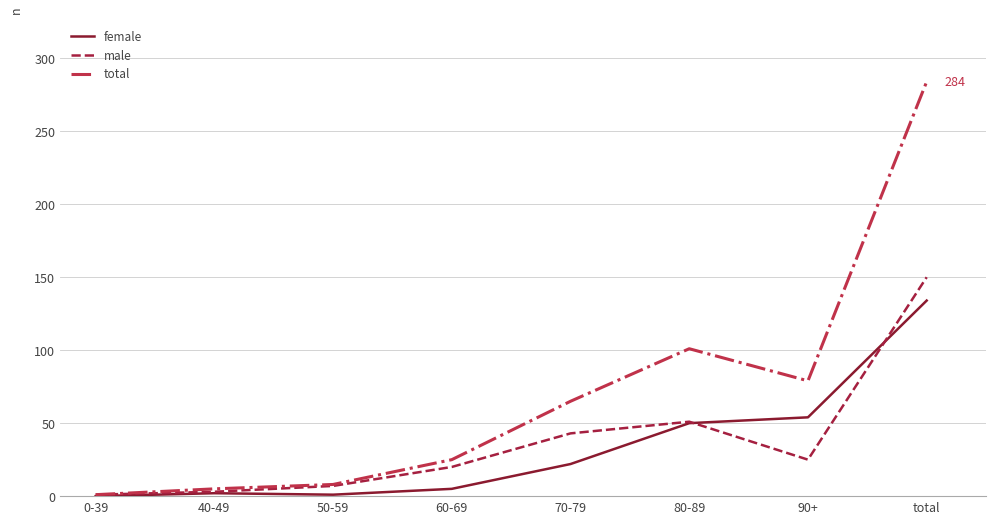

True or false: total has more than 2 interior local peaks.

False